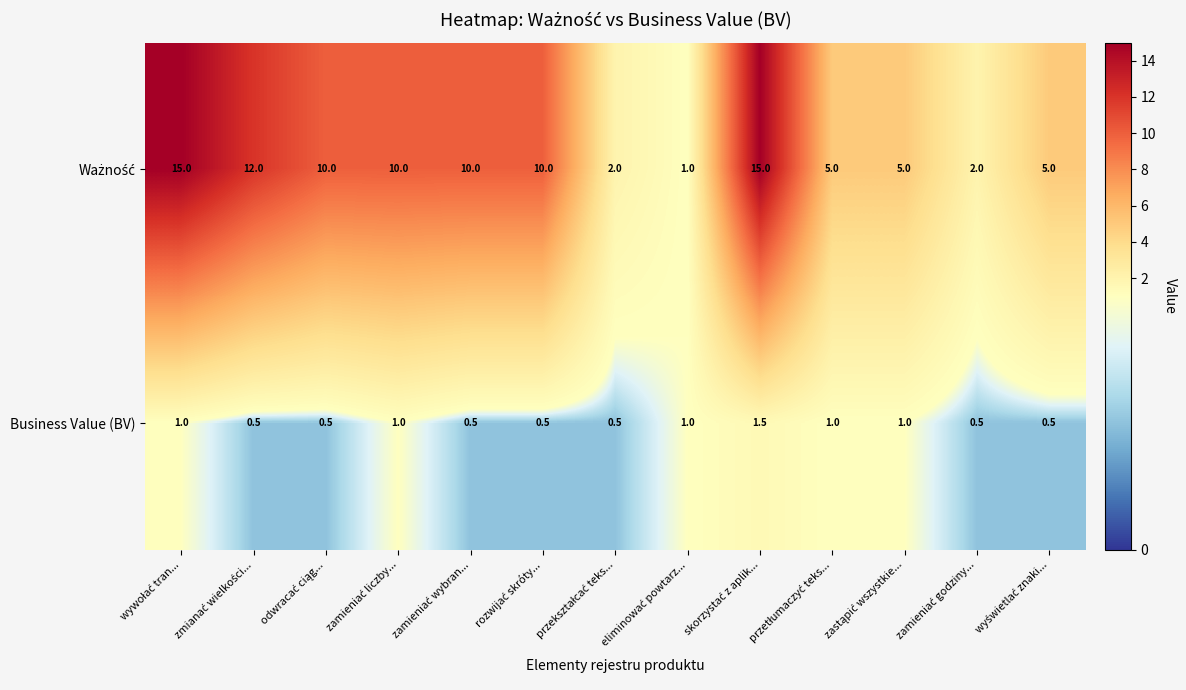

How many distinct data groups are displayed?

2